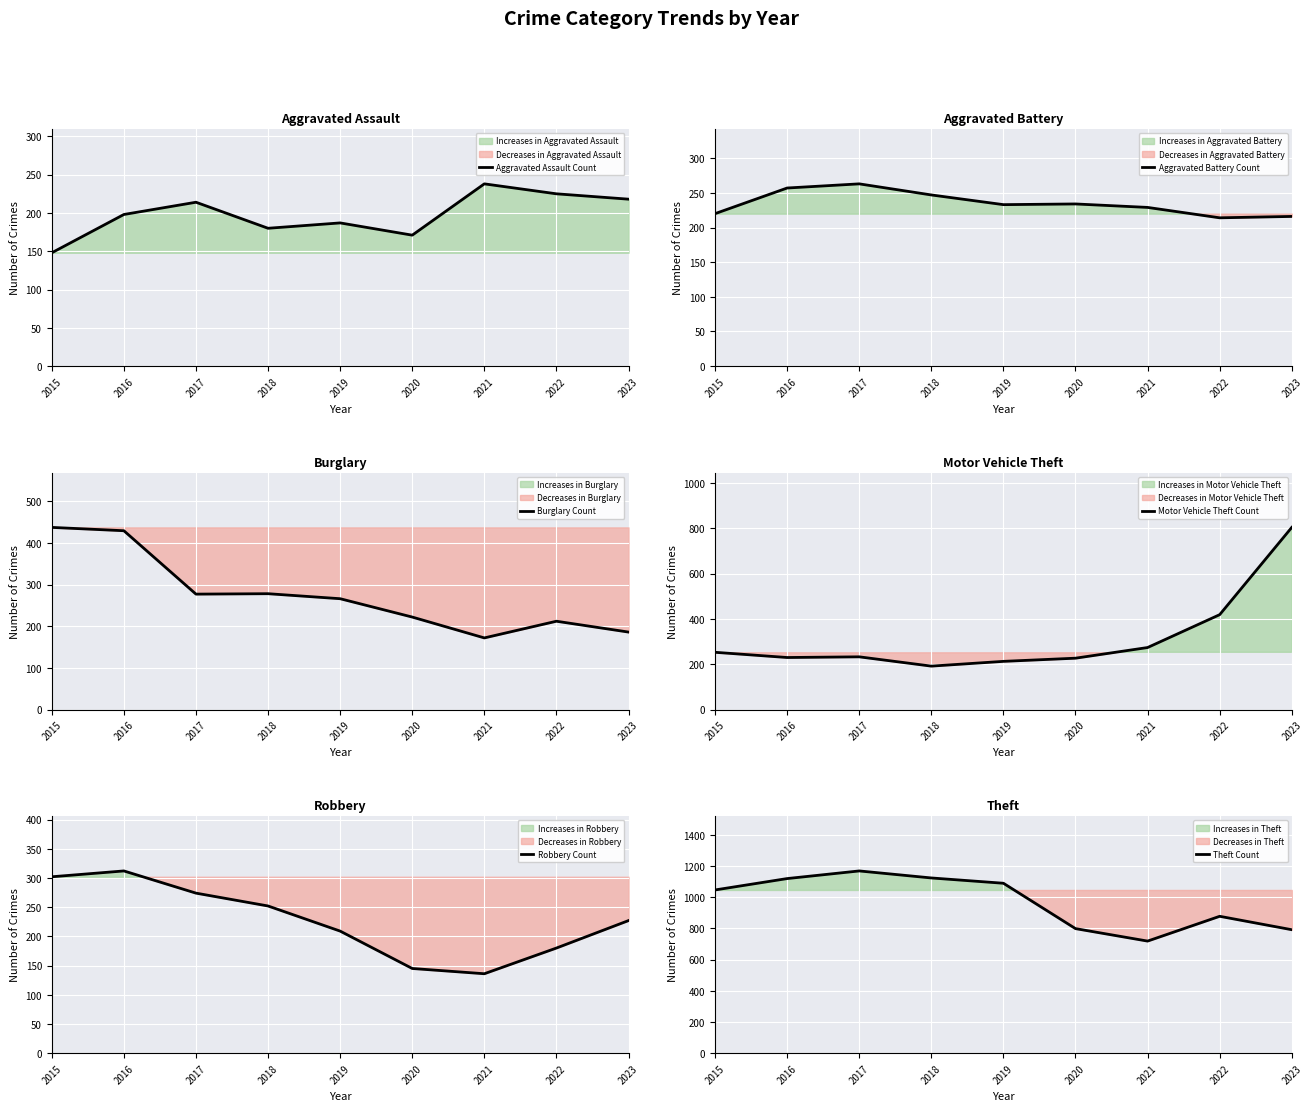

What are all the series names shown in the legend?

Aggravated Assault Count, Aggravated Battery Count, Burglary Count, Motor Vehicle Theft Count, Robbery Count, Theft Count